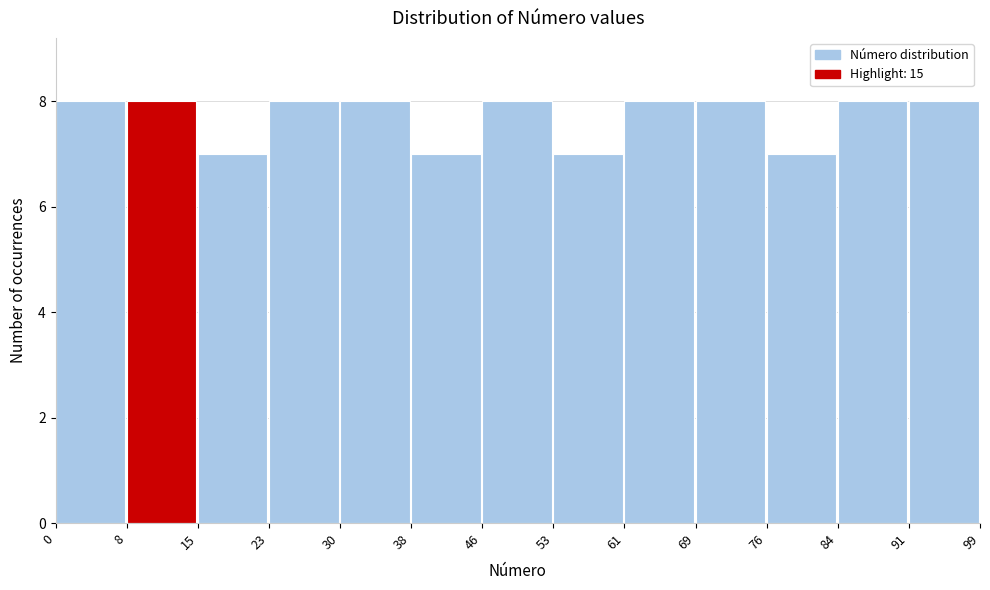

Reading left to right, list every bar in this chart as the range it spans on the x-axis followed by its height. The values are not printed on the chart, so give them approximately, as read against the axis.

0 to 8: 8
8 to 15: 8
15 to 23: 7
23 to 30: 8
30 to 38: 8
38 to 46: 7
46 to 53: 8
53 to 61: 7
61 to 69: 8
69 to 76: 8
76 to 84: 7
84 to 91: 8
91 to 99: 8